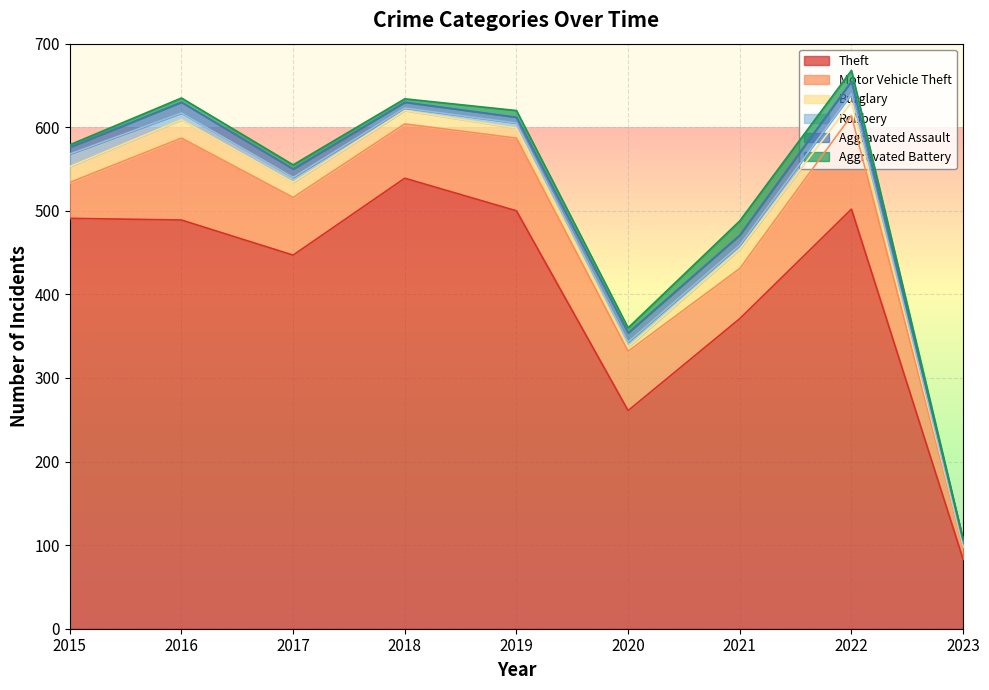

True or false: Motor Vehicle Theft and Aggravated Assault intersect in this chart.

False